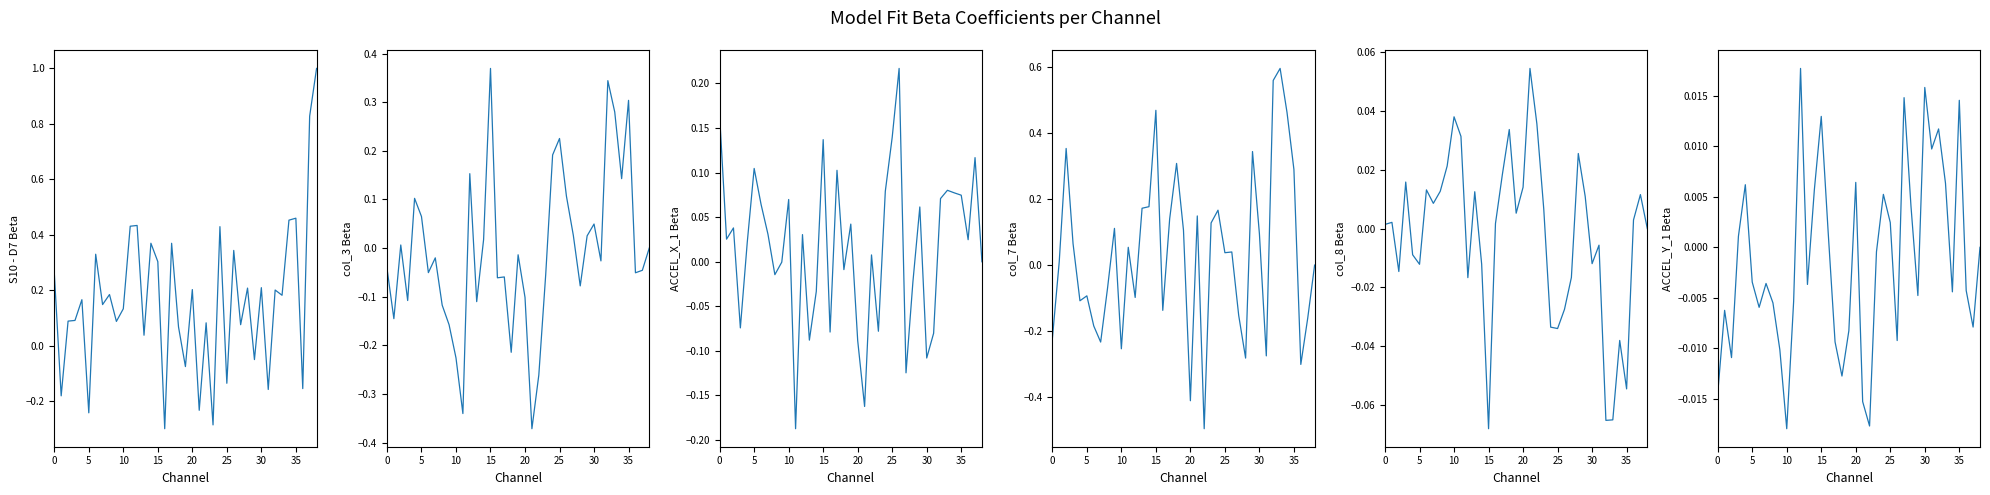

How many interior local valleys does the col_3 Beta series have?

12